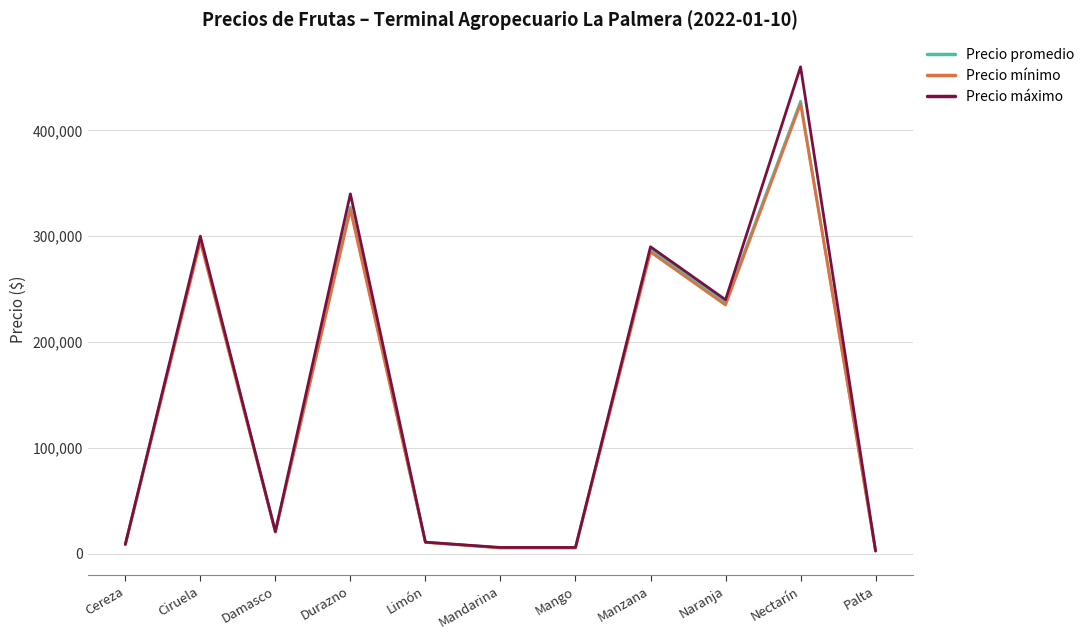

How many categories are shown in the chart?

11